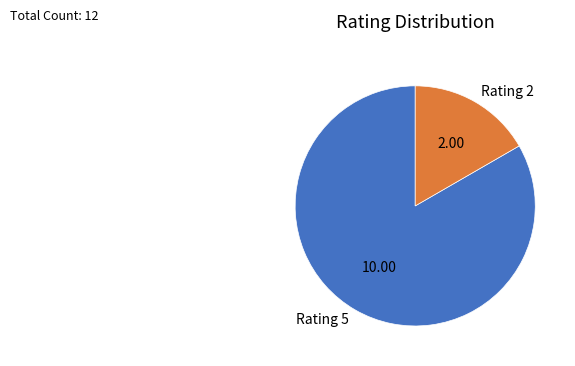

Is there any slice that represents more than half of the pie?

Yes